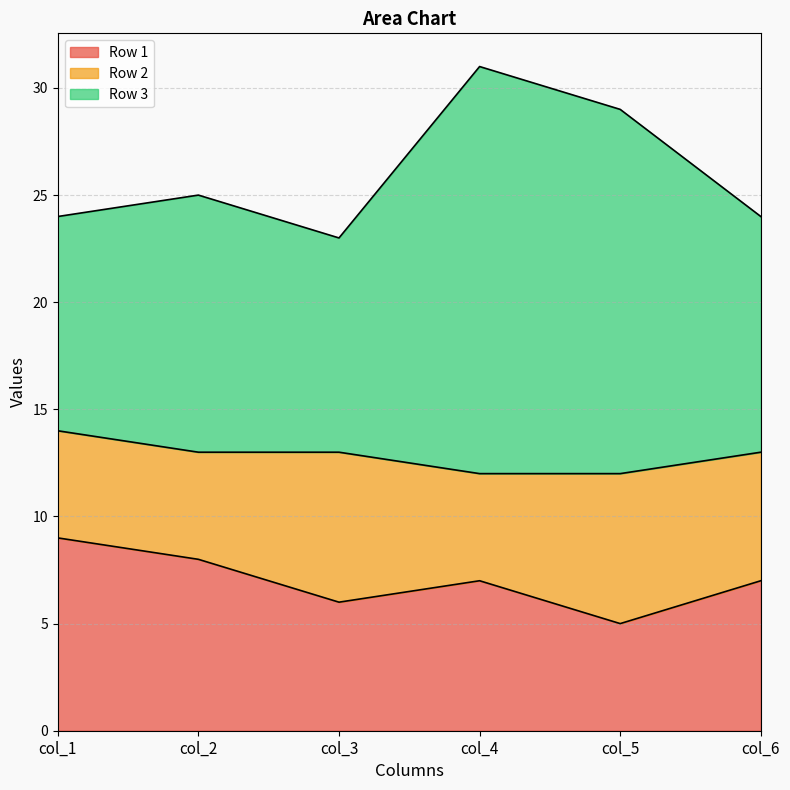

Where is the first local minimum for Row 1?

col_3